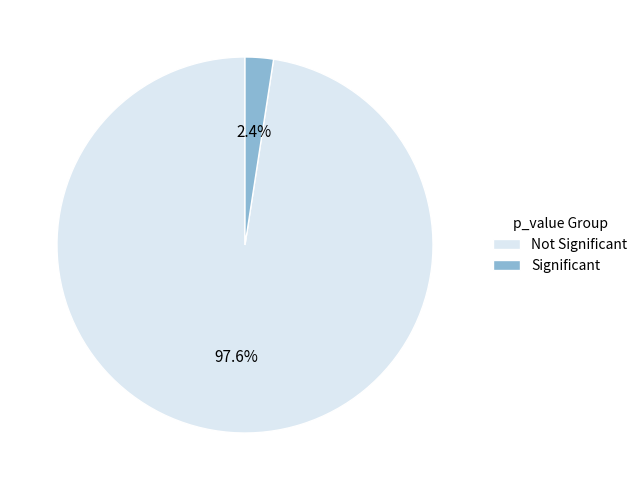

Is there a majority slice in this chart?

Yes